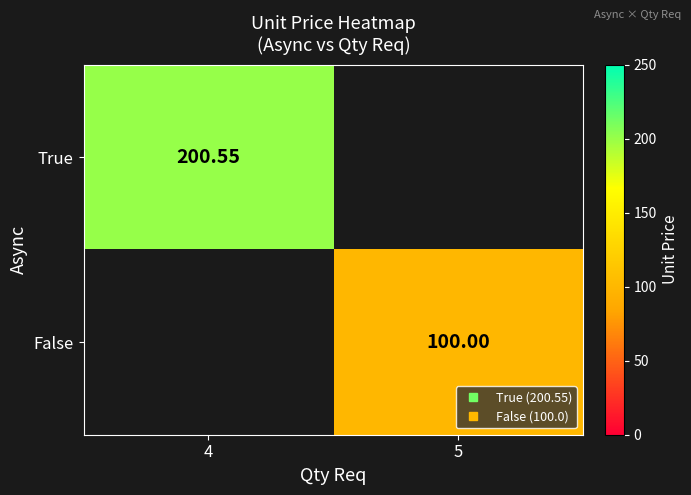

Between 5 and 4, which is larger?

4